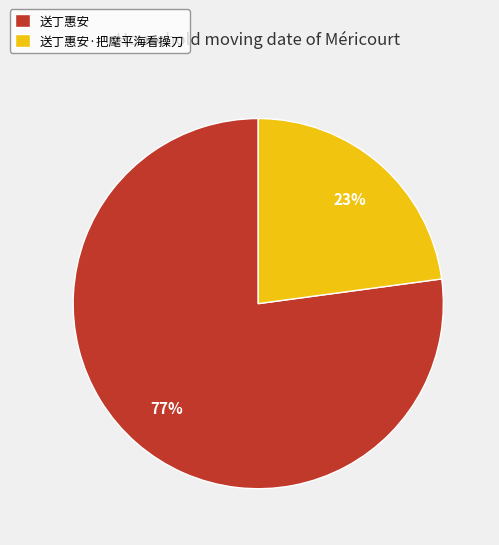

Is it true that 送丁惠安·把麾平海看操刀 is 9% of the pie?

False